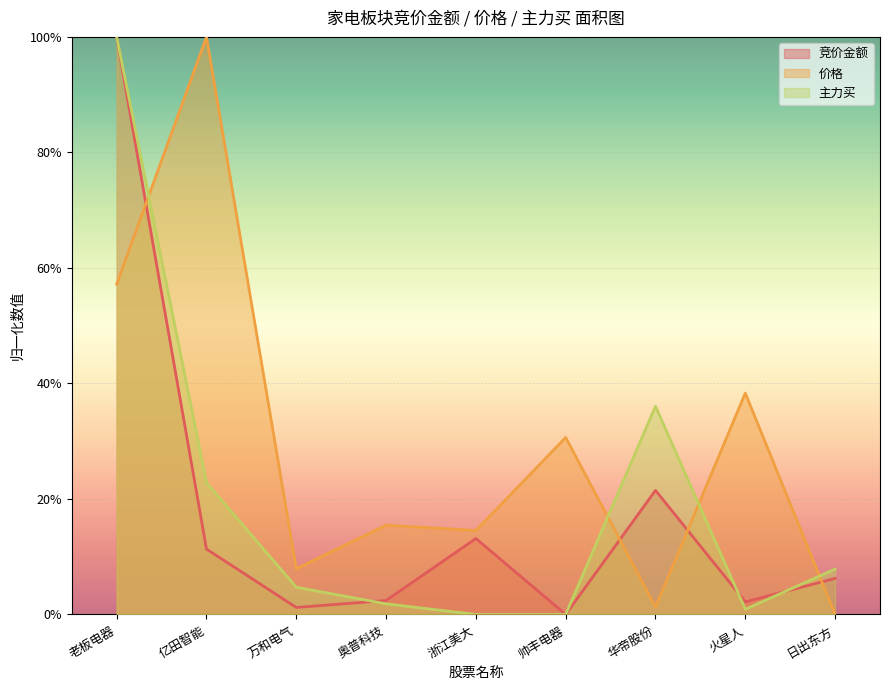

Reading left to right, transcribe all the data shown in this chart.

竞价金额: 老板电器=1.0	亿田智能=0.1	万和电气=0.0	奥普科技=0.0	浙江美大=0.1	帅丰电器=0.0	华帝股份=0.2	火星人=0.0	日出东方=0.1
价格: 老板电器=0.6	亿田智能=1.0	万和电气=0.1	奥普科技=0.2	浙江美大=0.1	帅丰电器=0.3	华帝股份=0.0	火星人=0.4	日出东方=0.0
主力买: 老板电器=1.0	亿田智能=0.2	万和电气=0.0	奥普科技=0.0	浙江美大=0.0	帅丰电器=0.0	华帝股份=0.4	火星人=0.0	日出东方=0.1